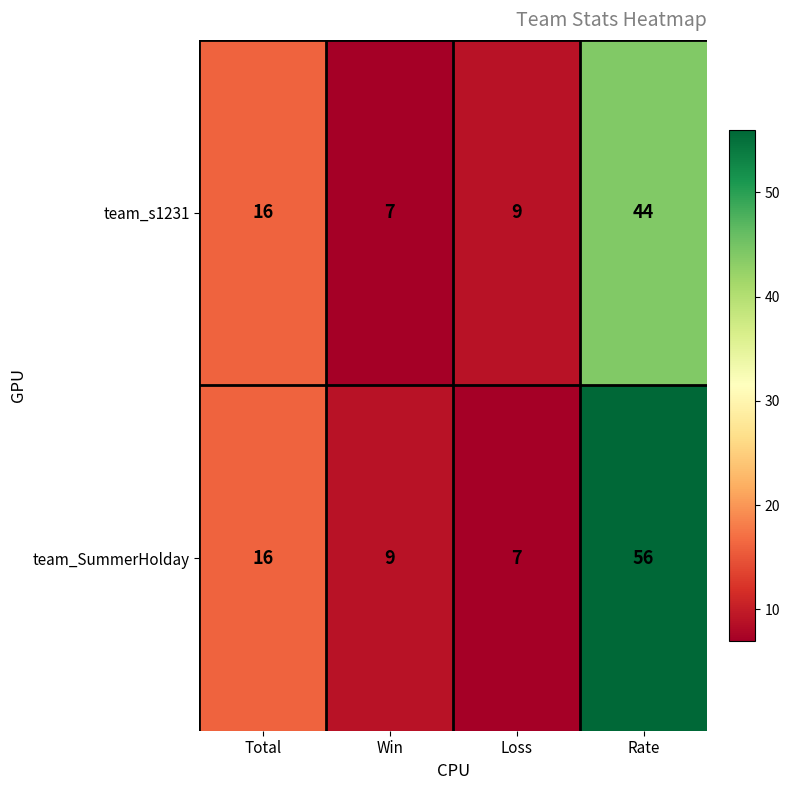

At which category does the chart reach its peak across all series?

Rate